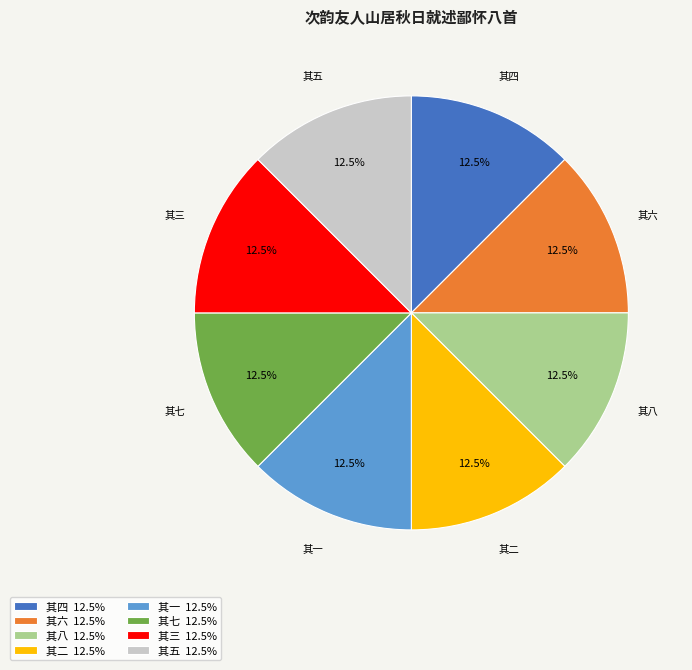

Does any single category account for the majority?

No